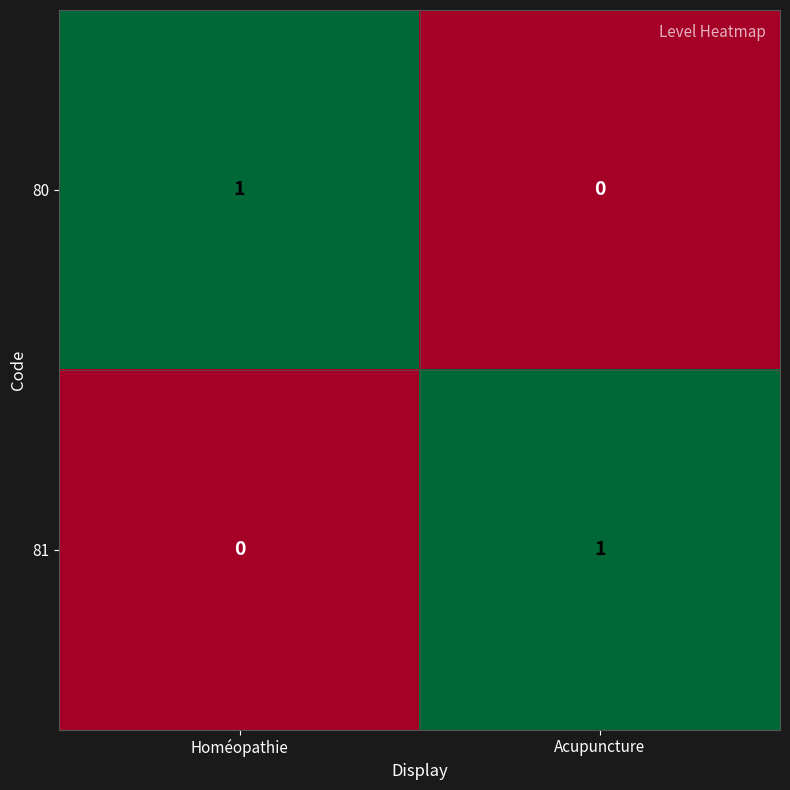

What is the maximum value shown in the chart?

1